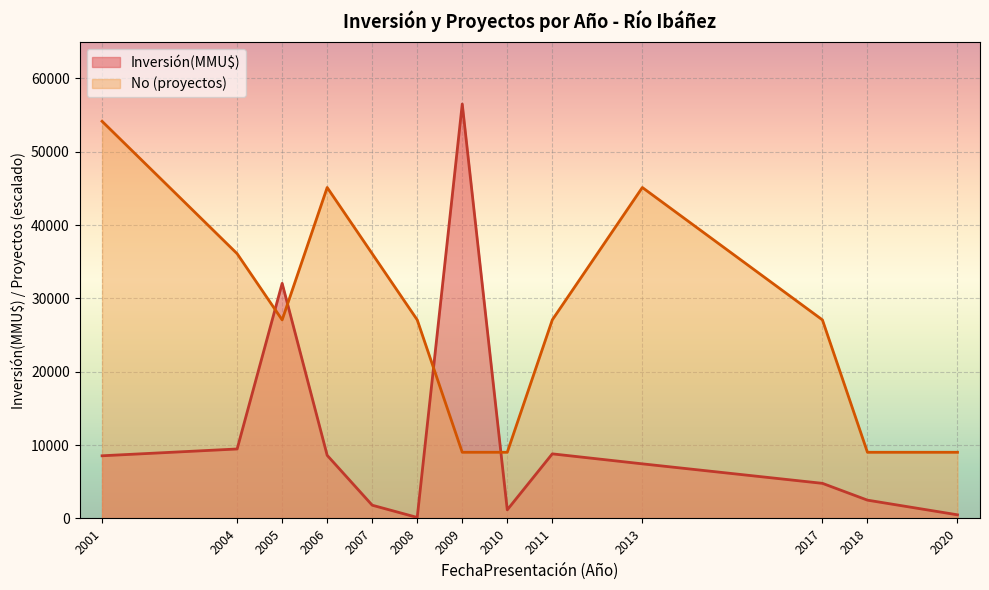

How many lines are shown in the chart?

2